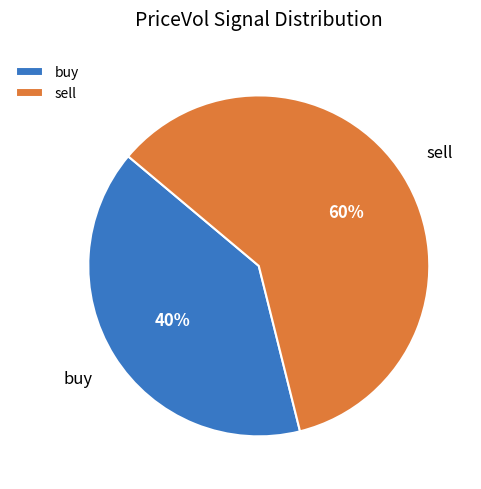

What is the majority slice?

sell